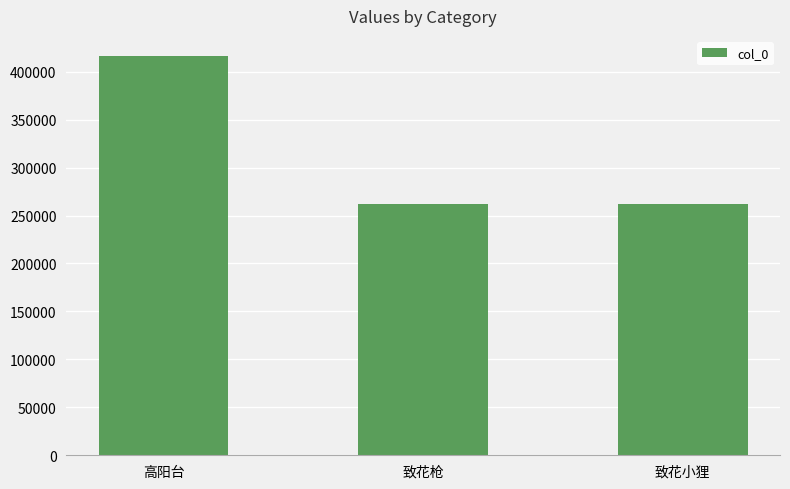

Which label corresponds to the largest value in the chart?

高阳台